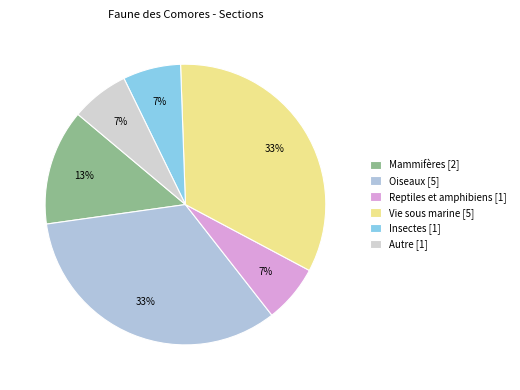

Is the sum of Insectes and Vie sous marine greater than half?

No